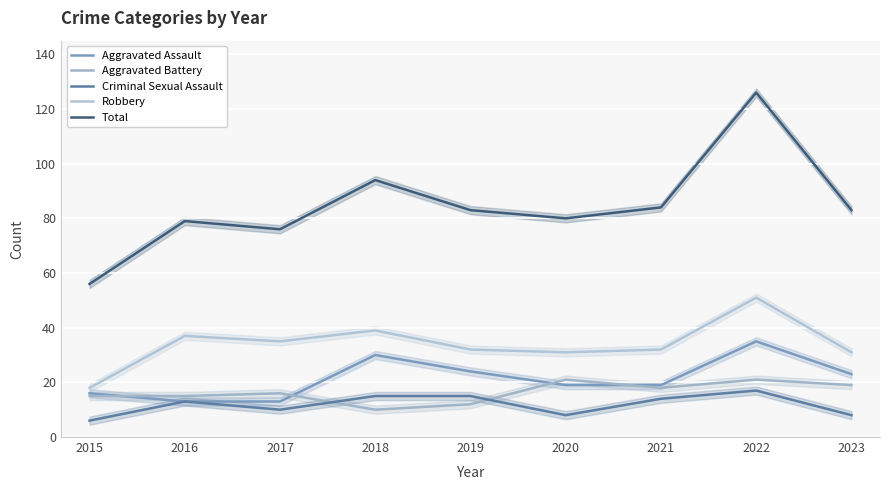

After their last crossing, which series has the higher values: Aggravated Battery or Criminal Sexual Assault?

Aggravated Battery